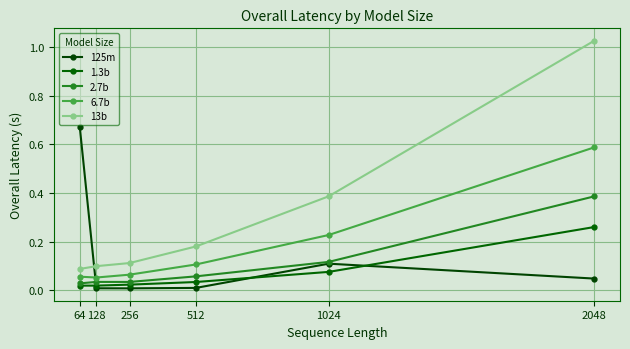

What is the difference between the 2.7b values at 128 and 1024?

0.1